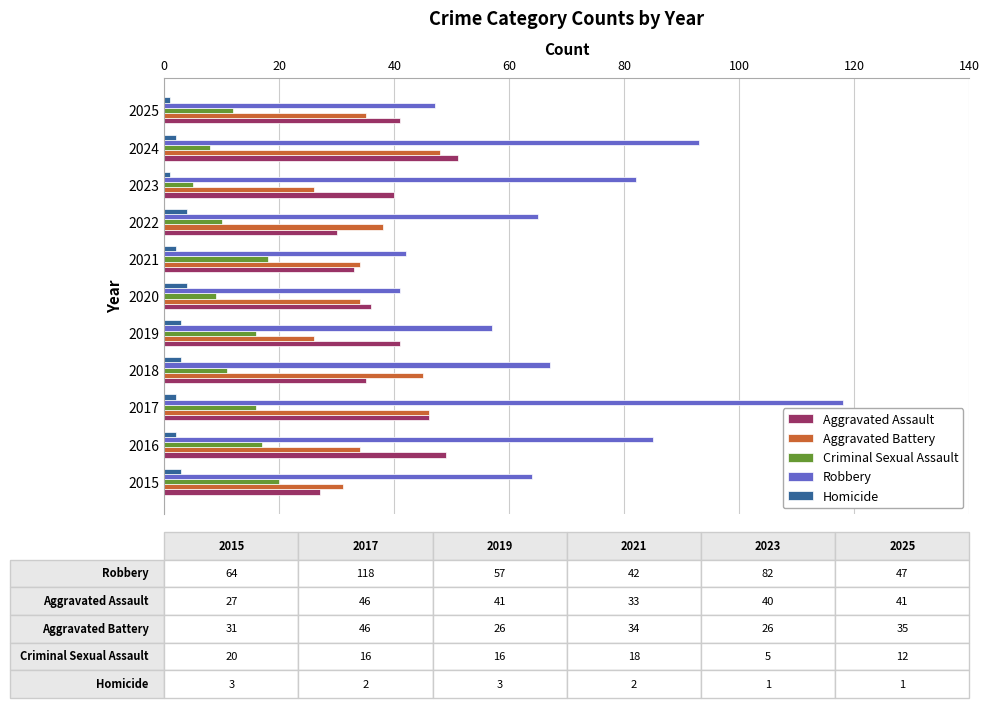

What are all the series names shown in the legend?

Aggravated Assault, Aggravated Battery, Criminal Sexual Assault, Robbery, Homicide